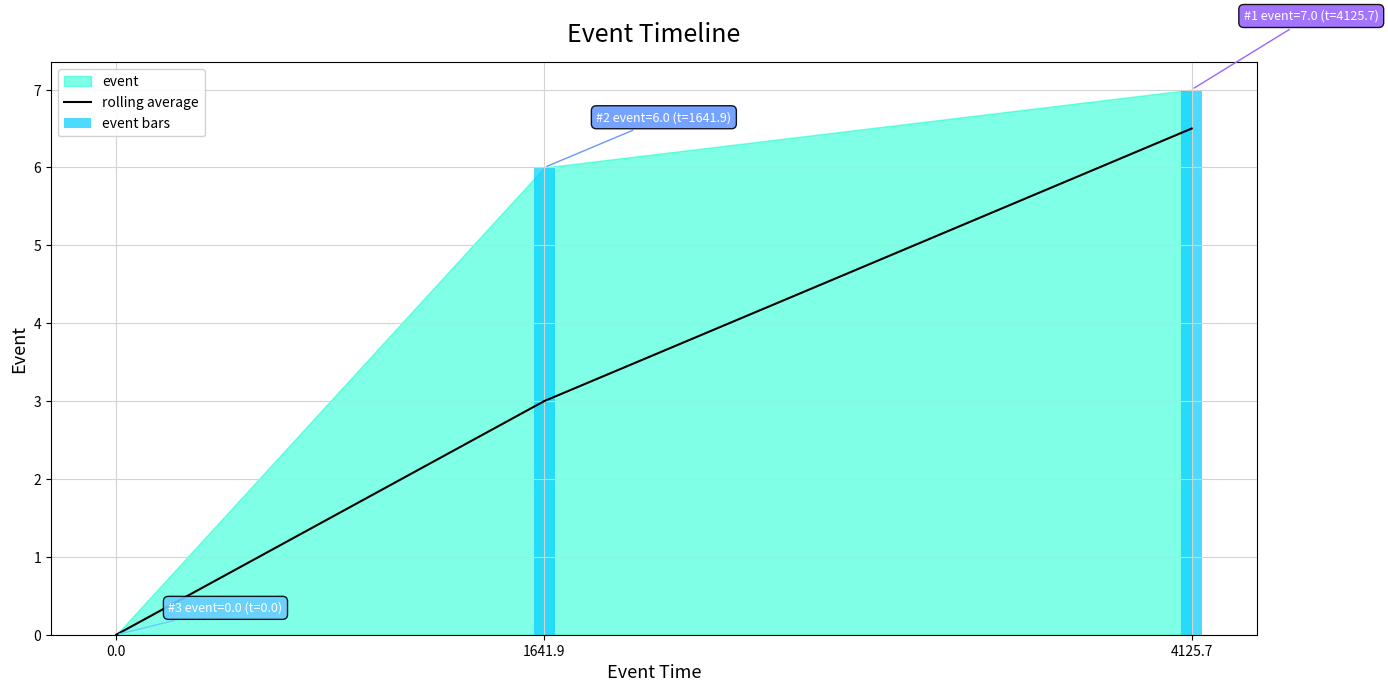

How many values in the rolling average series are below 3?

1